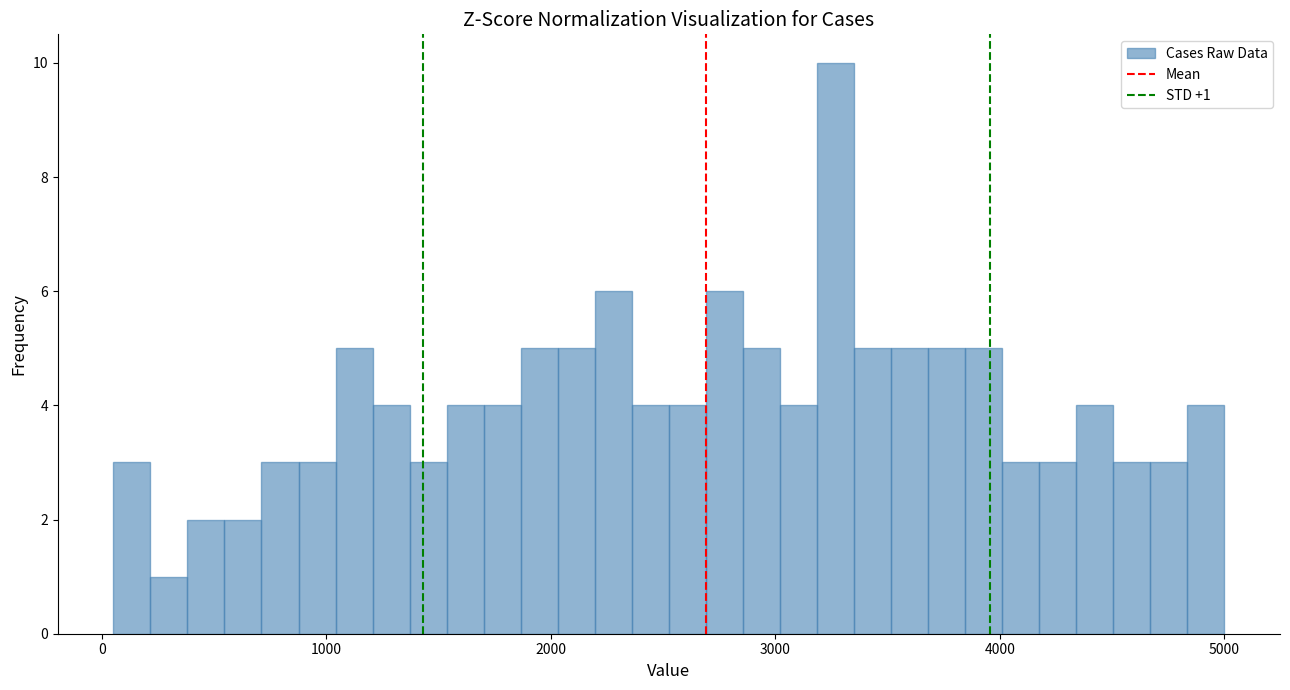

Around what value on the x-axis is the tallest bar? Give the approximate position of its centre, as read against the axis.

3300